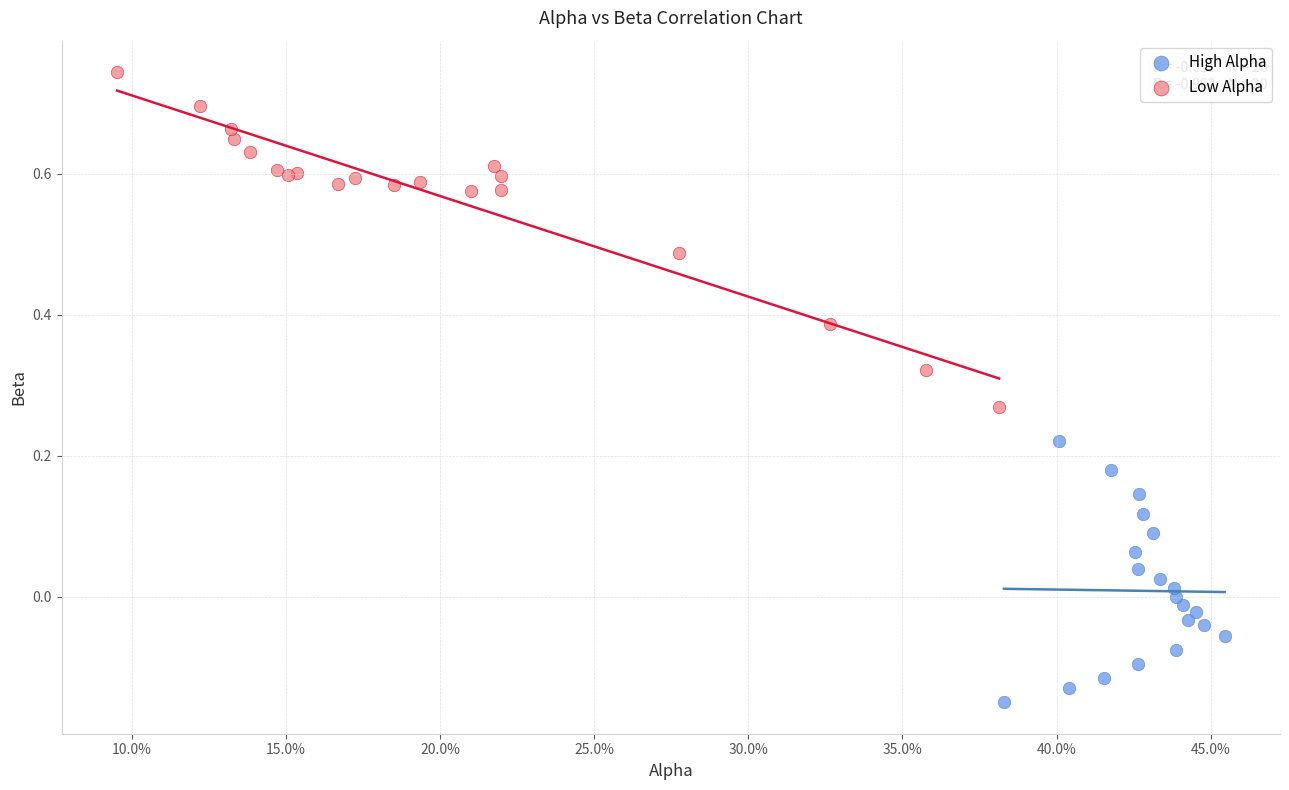

Which series has the largest Y range (max minus min)?

Low Alpha